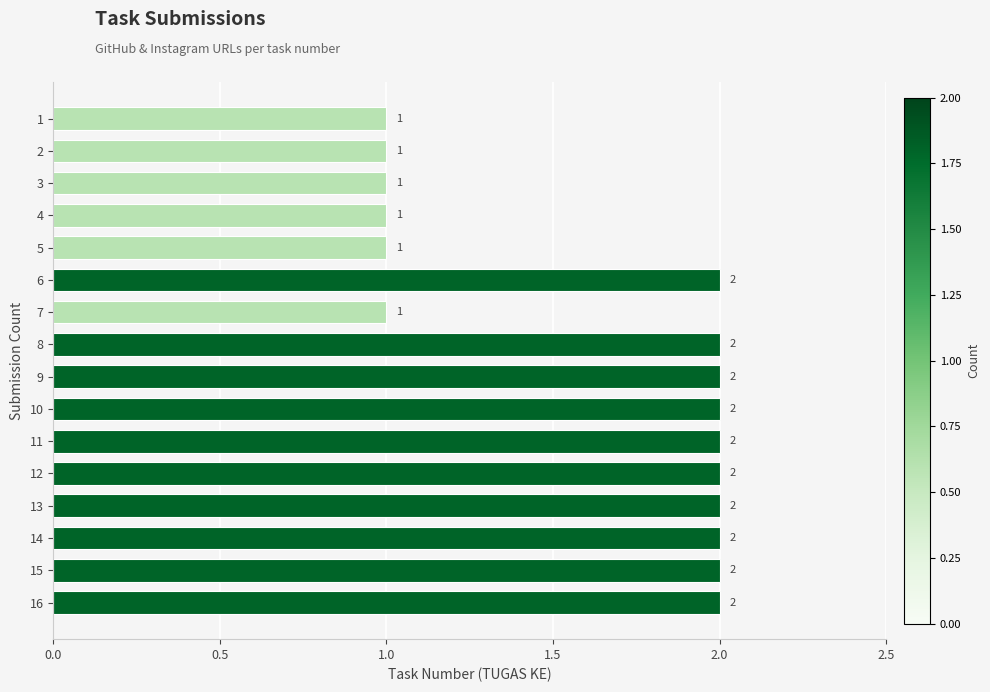

What is the approximate value at 10?

2